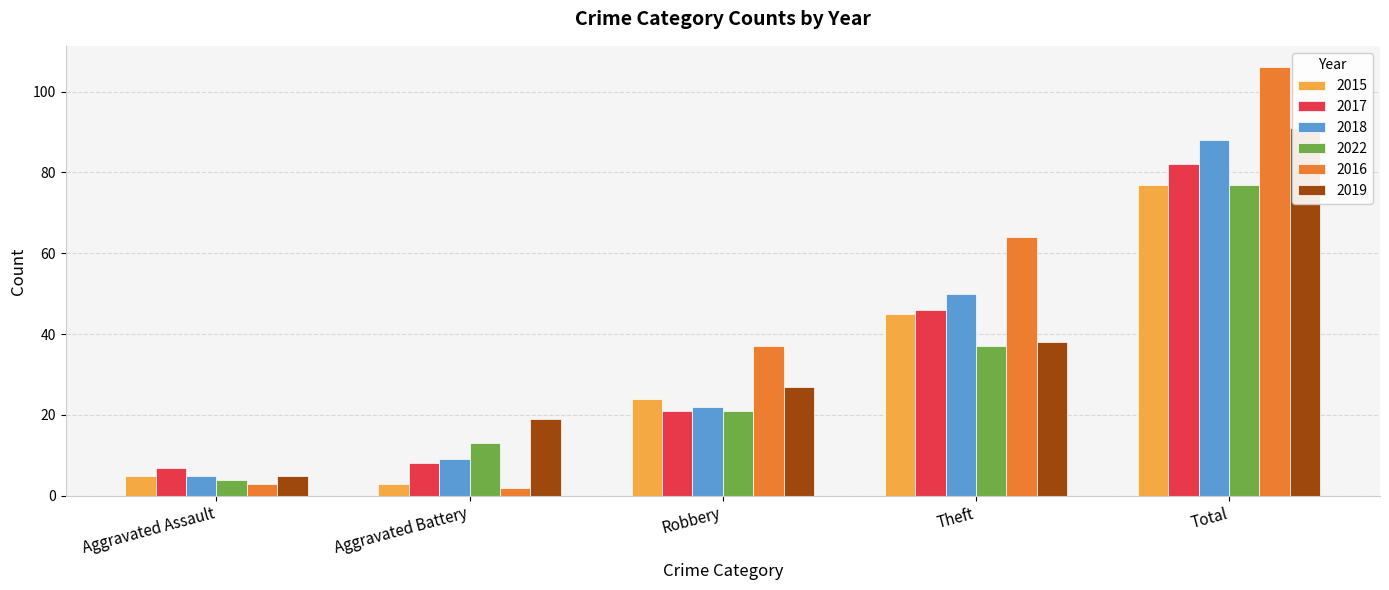

True or false: 2018 has a value of 29 at Robbery.

False